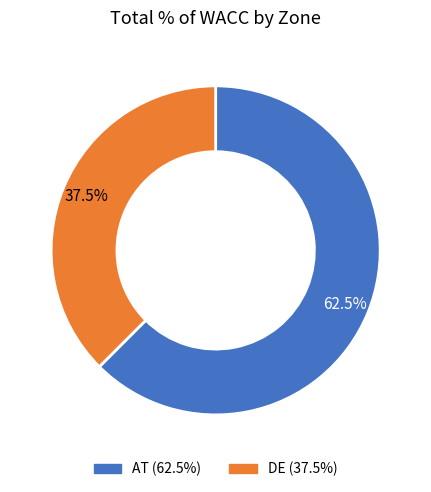

What is the total percentage of DE and AT?

100.0%